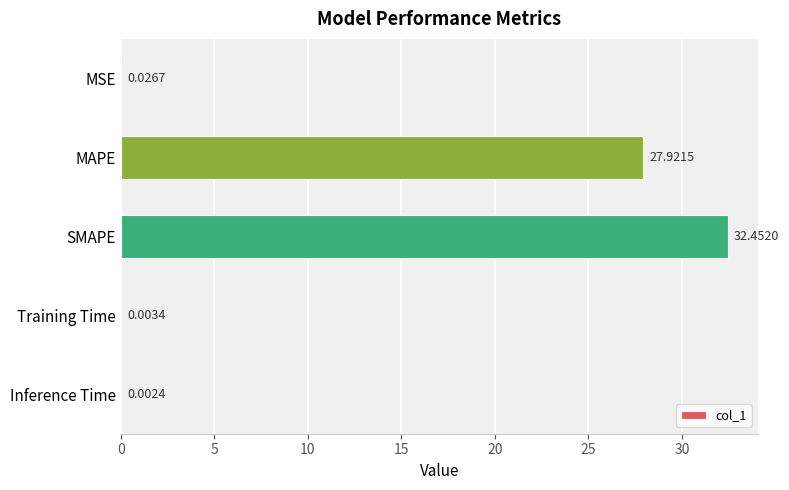

What is the sum of the values at MAPE and SMAPE?

60.4